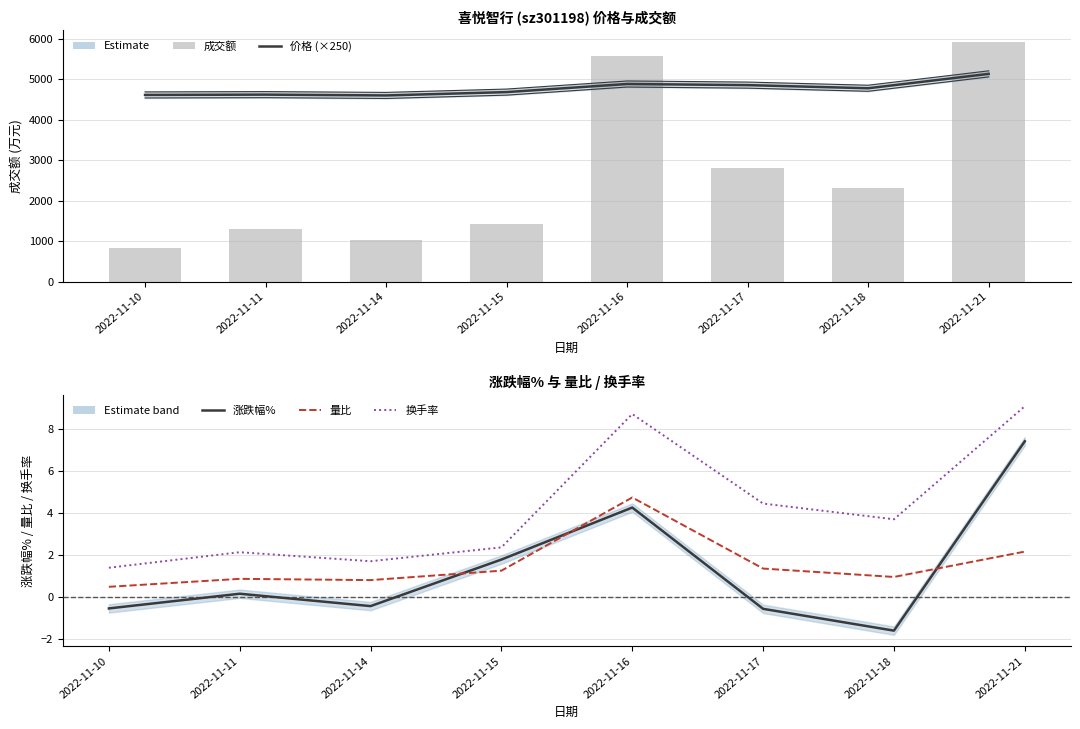

Reading left to right, transcribe all the data shown in this chart.

价格 (scaled): 4612.5	4620.0	4600.0	4682.5	4882.5	4855.0	4777.5	5132.5
涨跌幅%: -0.5	0.2	-0.4	1.8	4.3	-0.6	-1.6	7.4
量比: 0.5	0.9	0.8	1.3	4.8	1.4	1.0	2.2
换手率: 1.4	2.1	1.7	2.4	8.7	4.5	3.7	9.1